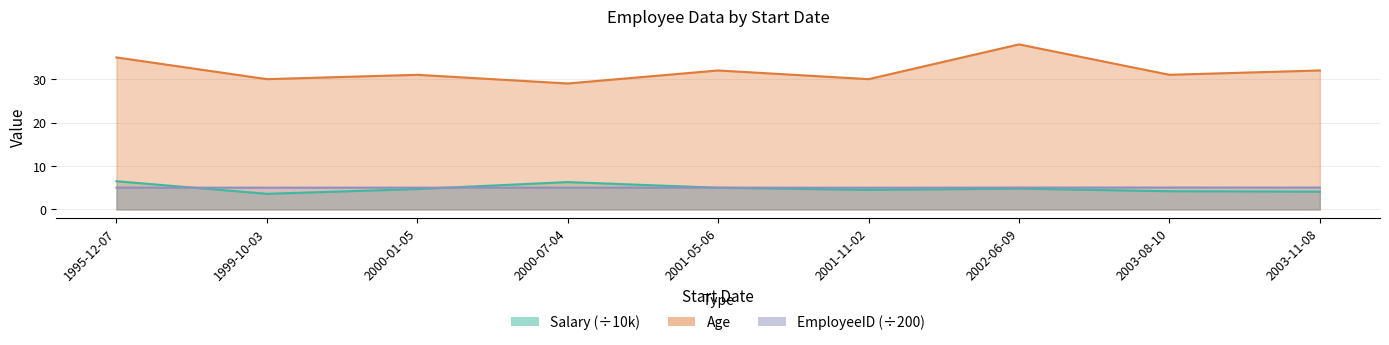

At how many categories does at least one series exceed 37?

1